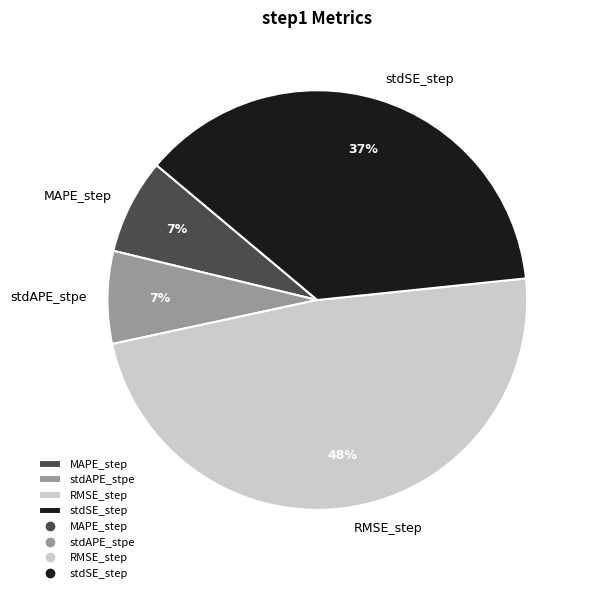

What is the largest slice in the pie chart?

RMSE_step